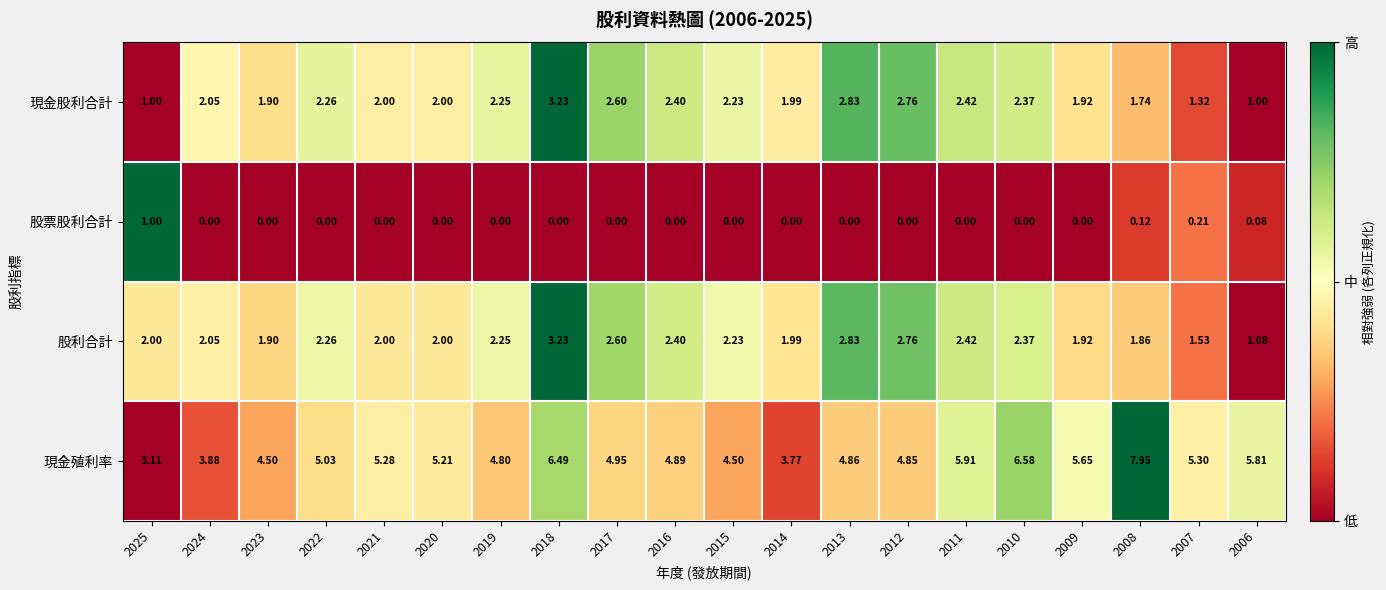

Which series changed the most between 2019 and 2009?

現金殖利率